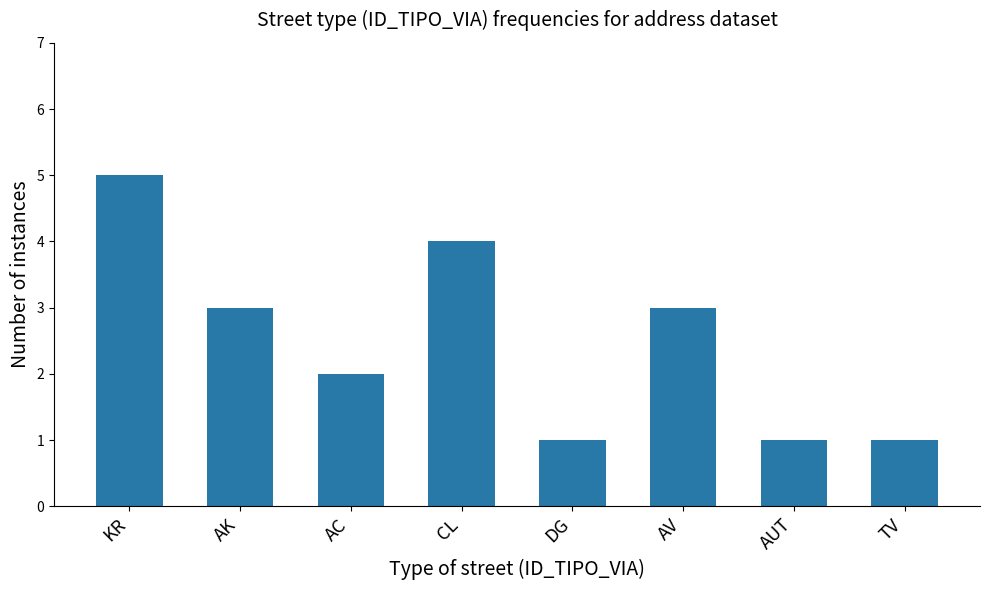

Reading left to right, list all the values displayed in this chart.

5	3	2	4	1	3	1	1